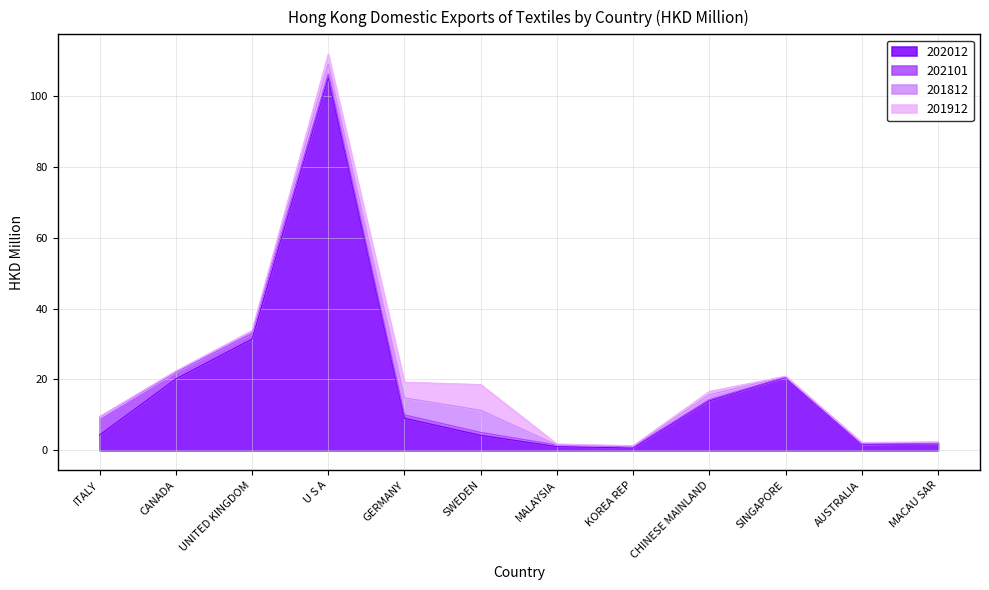

What is the maximum value for 202012?

105.1